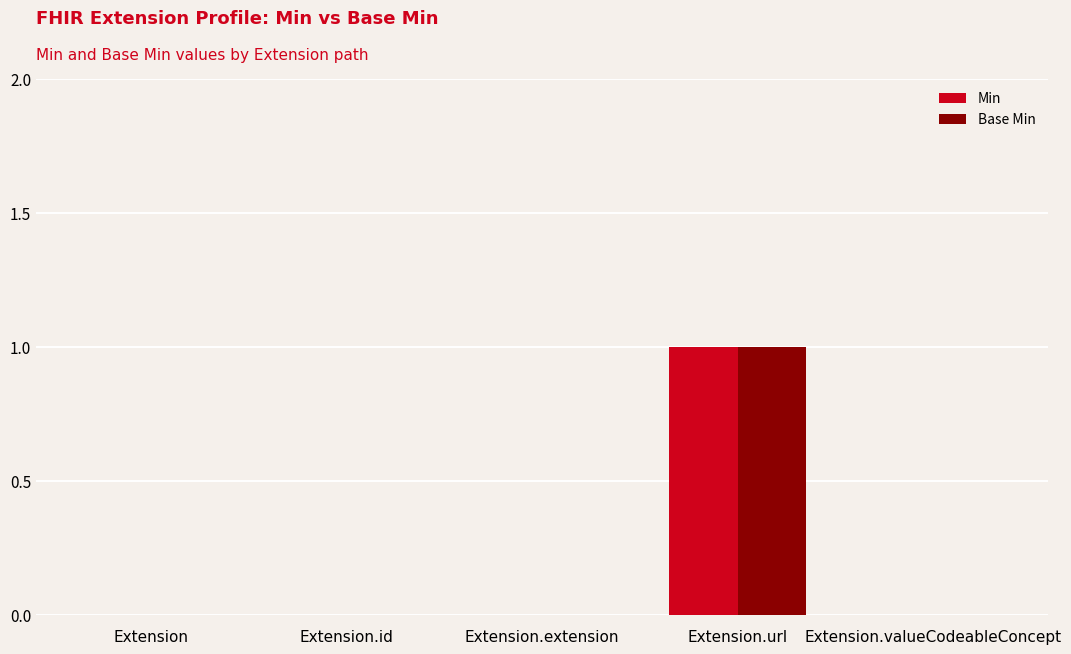

At which label does Base Min reach its peak?

Extension.url